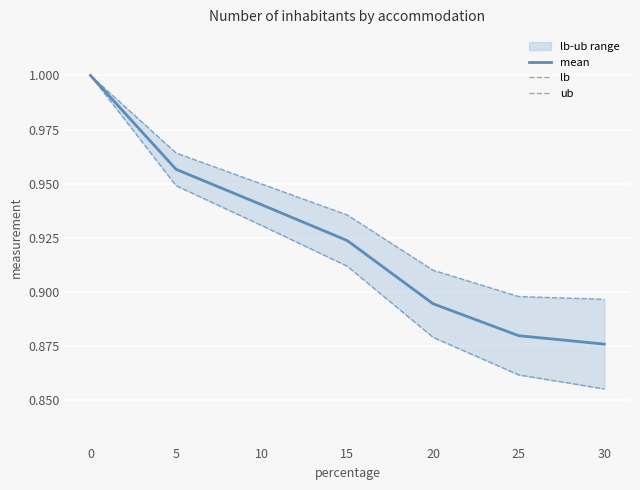

Count the number of data series in this chart.

3